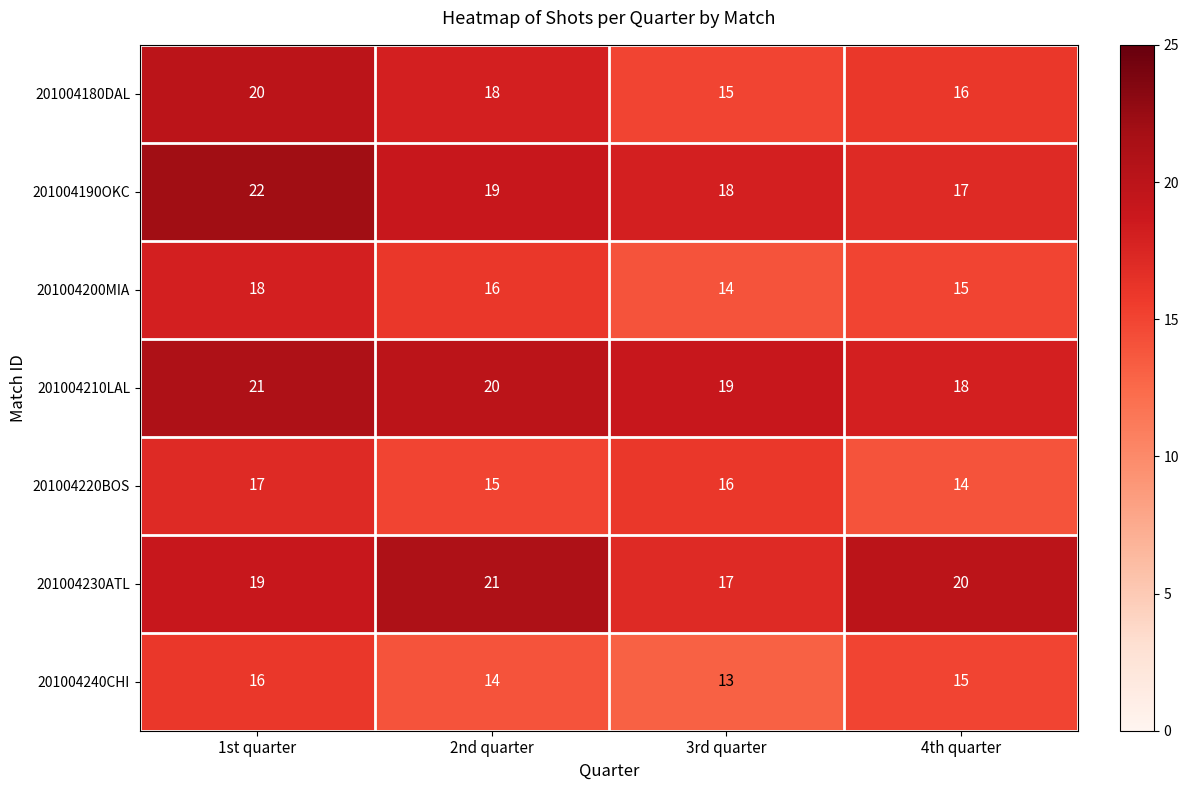

Rank the series at 3rd quarter from lowest to highest value.

201004240CHI, 201004200MIA, 201004180DAL, 201004220BOS, 201004230ATL, 201004190OKC, 201004210LAL